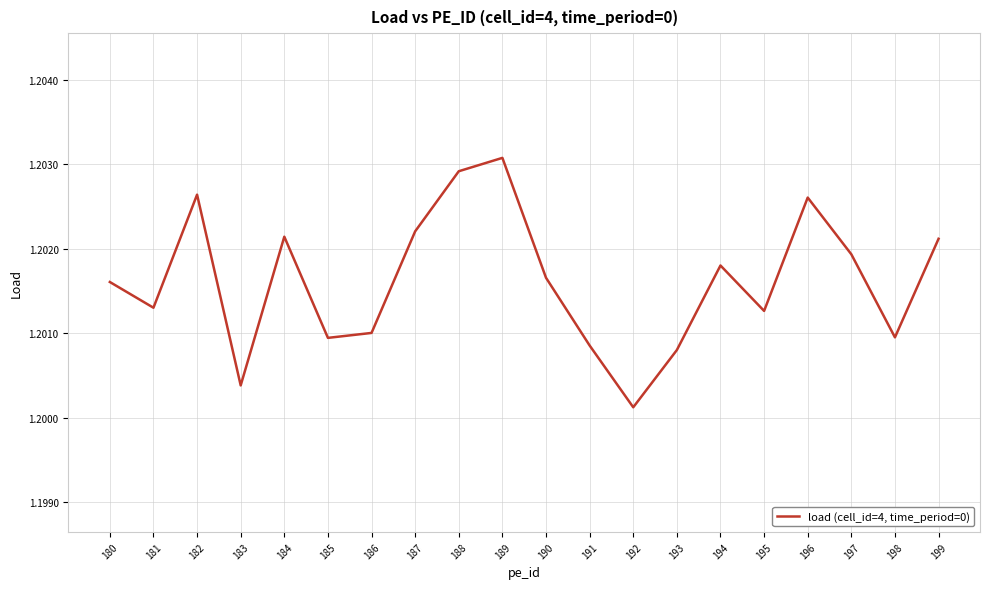

Which has a higher value, 187 or 194?

187